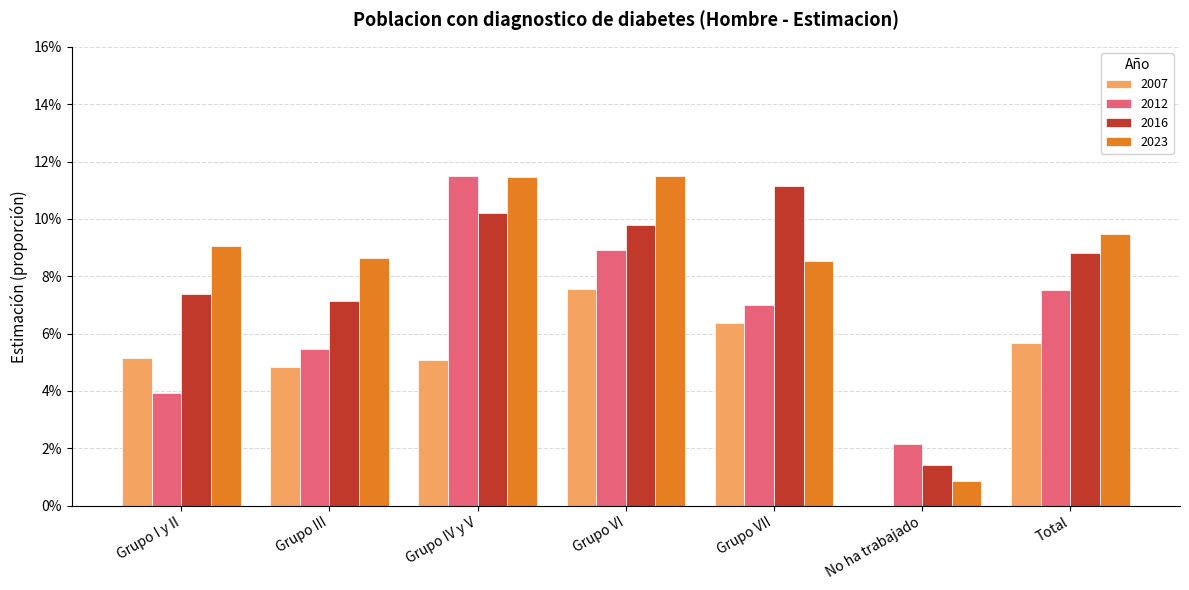

What is the label of the 4th bar from the left?

Grupo VI